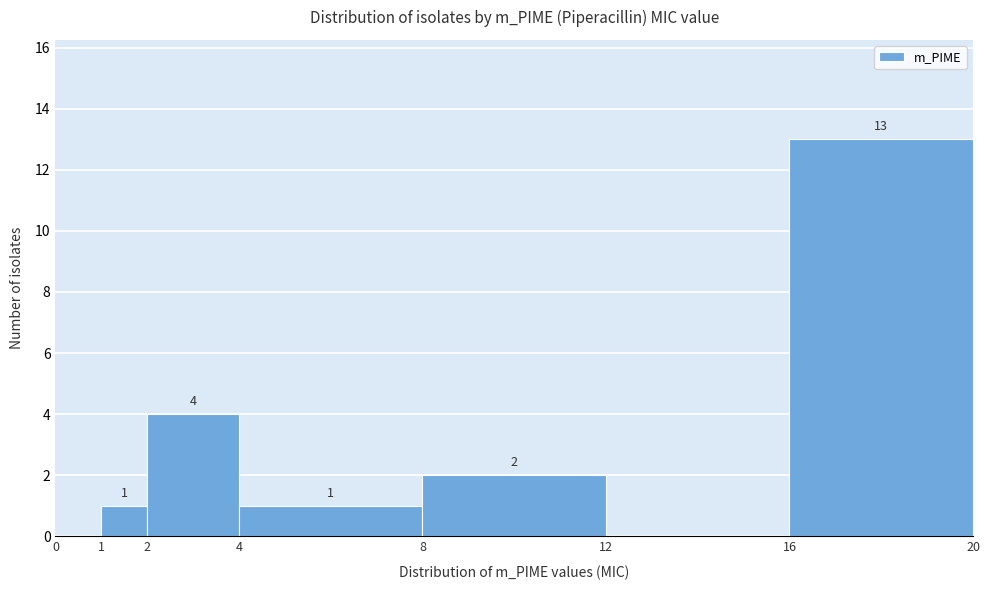

Which range on the x-axis has the tallest bar?

16 to 20